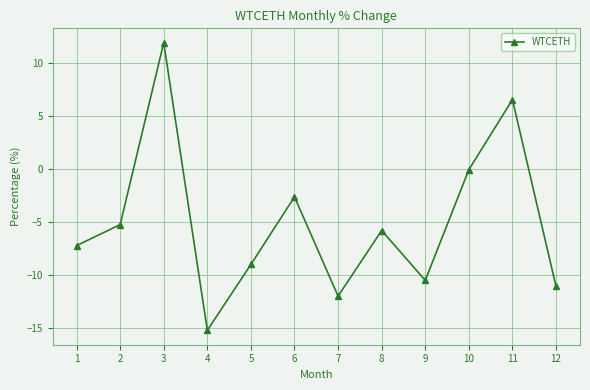

What is the smallest value displayed?

-15.2